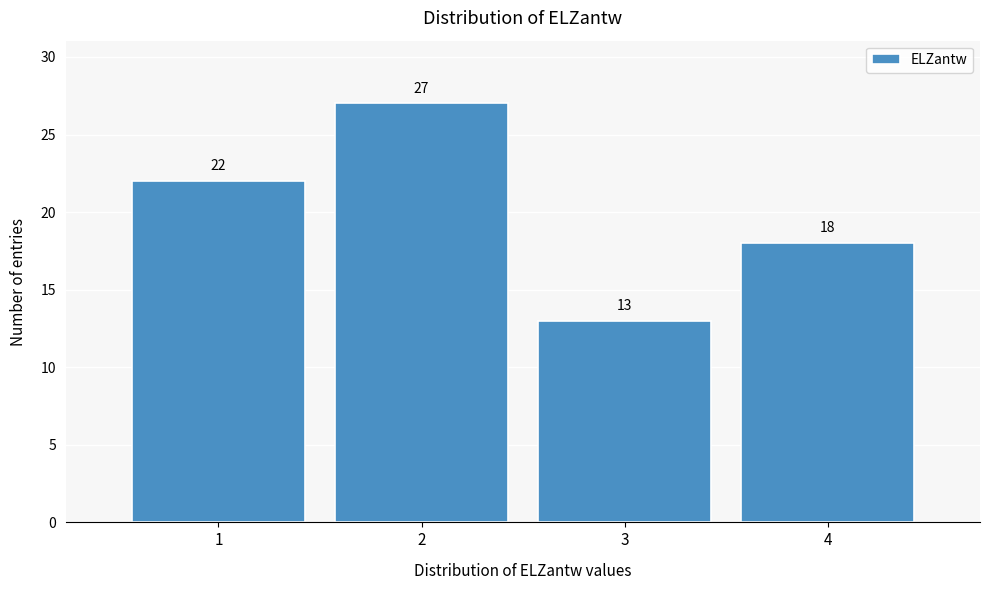

Reading left to right, transcribe this chart: for each bar, give the range it covers on the x-axis and its height.

0.5 to 1.5: 22
1.5 to 2.5: 27
2.5 to 3.5: 13
3.5 to 4.5: 18